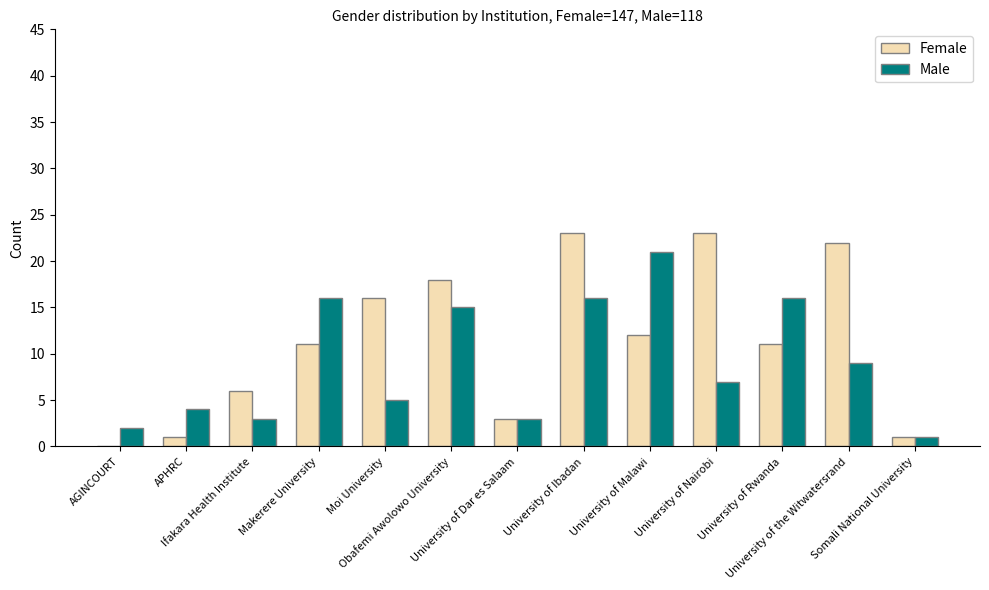

What is the greatest value displayed?

23